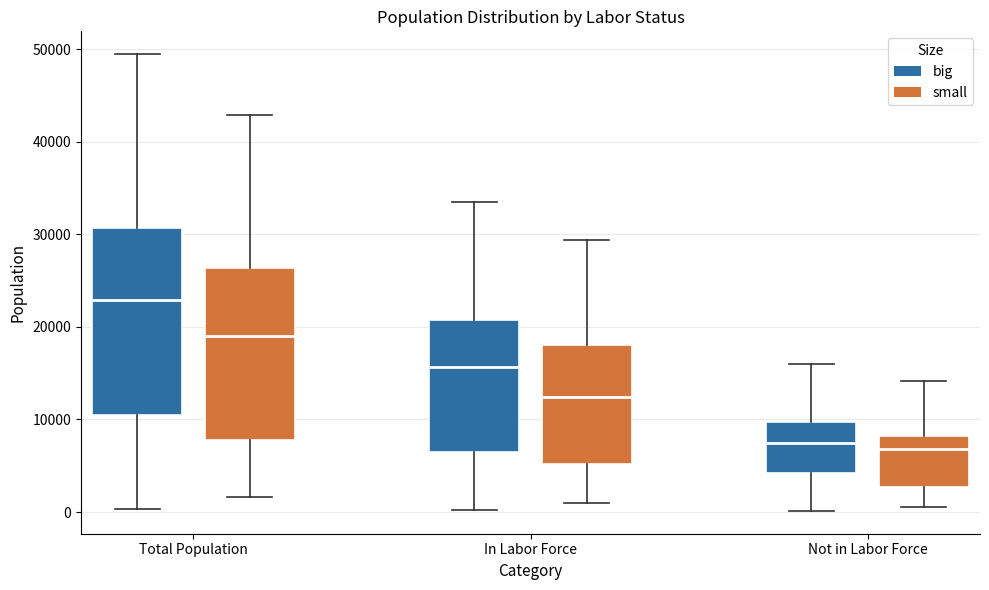

Reading left to right, transcribe this box plot: for each box, give where its median line is, the range the box spans, and where its two whiskers end, as read against the y-axis. The values are not printed on the chart, so give them approximately, as read against the axis.

Total Population (big): median 23000, box 10000 to 31000, whiskers 0 to 49000
Total Population (small): median 19000, box 8000 to 26000, whiskers 2000 to 43000
In Labor Force (big): median 16000, box 6000 to 21000, whiskers 0 to 34000
In Labor Force (small): median 12000, box 5000 to 18000, whiskers 1000 to 29000
Not in Labor Force (big): median 7000, box 4000 to 10000, whiskers 0 to 16000
Not in Labor Force (small): median 7000, box 3000 to 8000, whiskers 0 to 14000